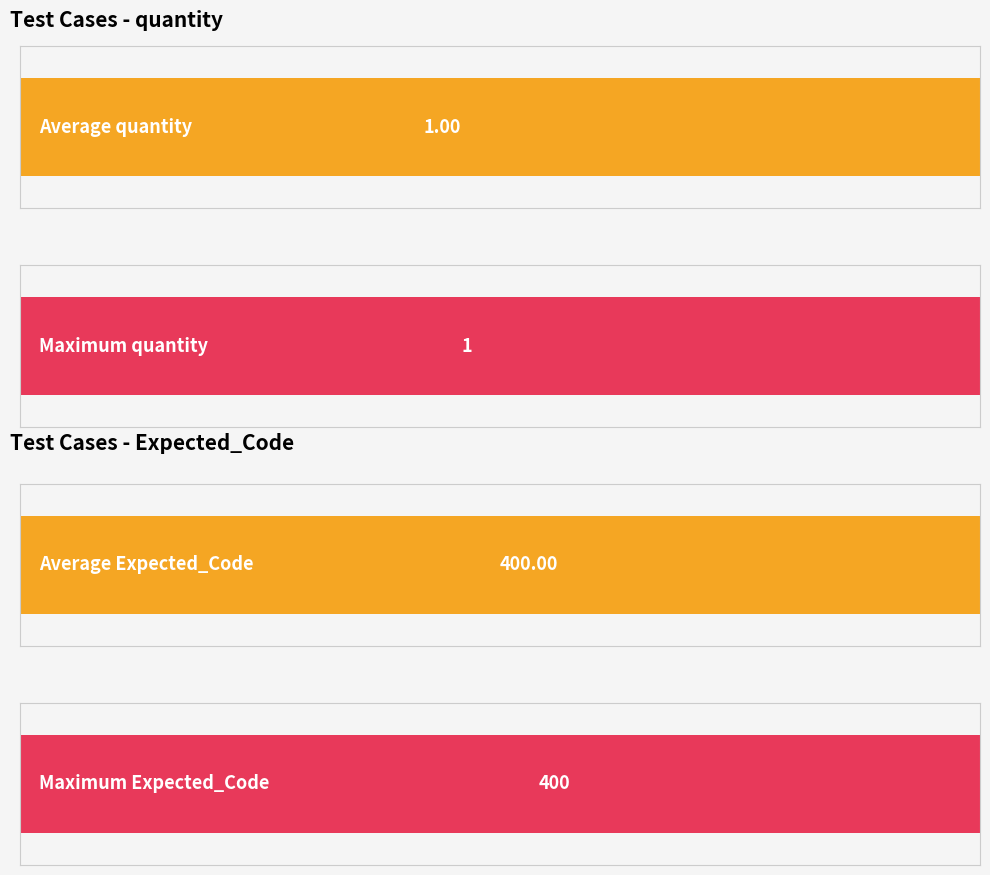

Which series has the largest total across all categories?

Expected_Code